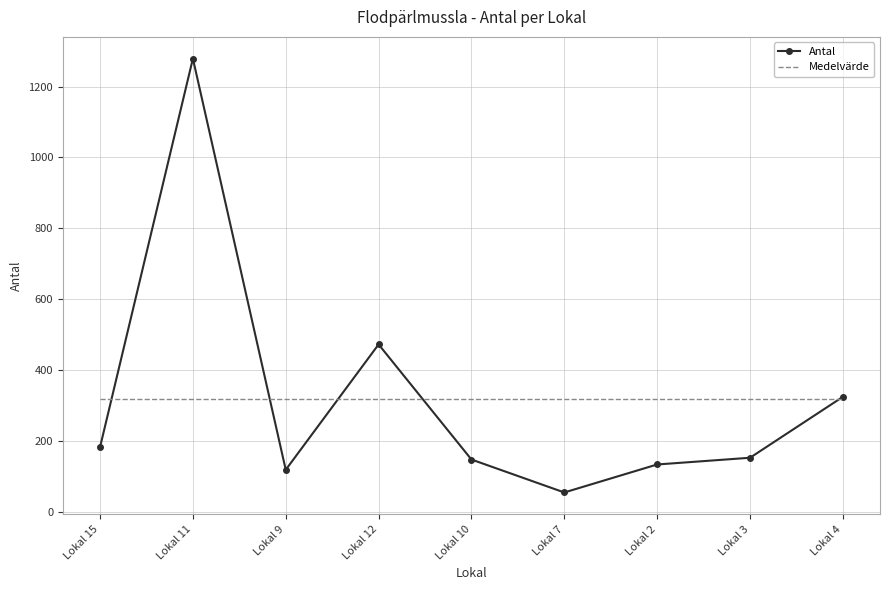

How many distinct data groups are displayed?

2